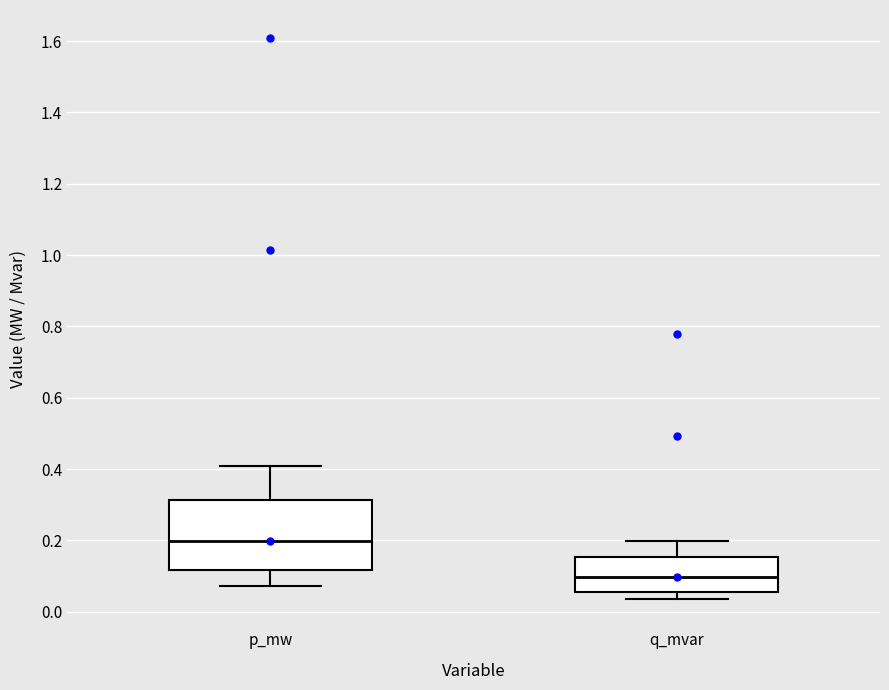

Reading left to right, read every box against the y-axis: the position of its median line, the range the box covers, and the ends of its whiskers. The values are not printed on the chart, so give them approximately, as read against the axis.

p_mw: median 0.20, box 0.12 to 0.32, whiskers 0.08 to 0.40
q_mvar: median 0.10, box 0.06 to 0.16, whiskers 0.04 to 0.20